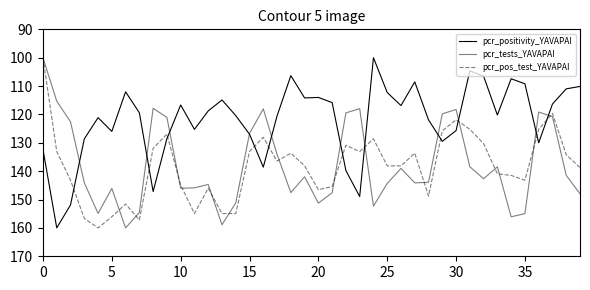

What is the minimum value shown in the chart?

100.0